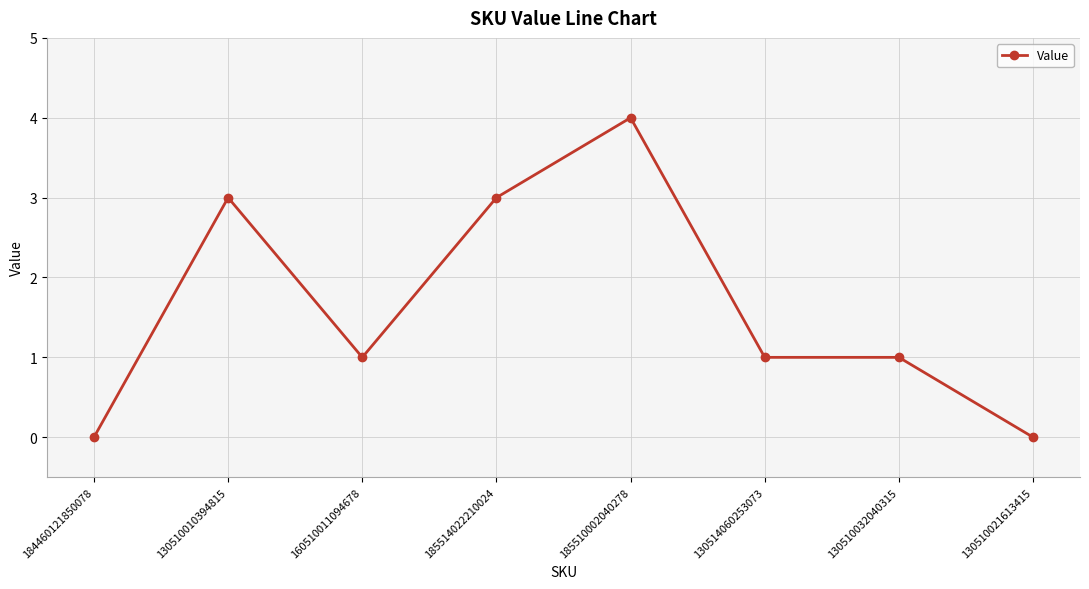

True or false: the data shows 0 at 184460121850078.

True